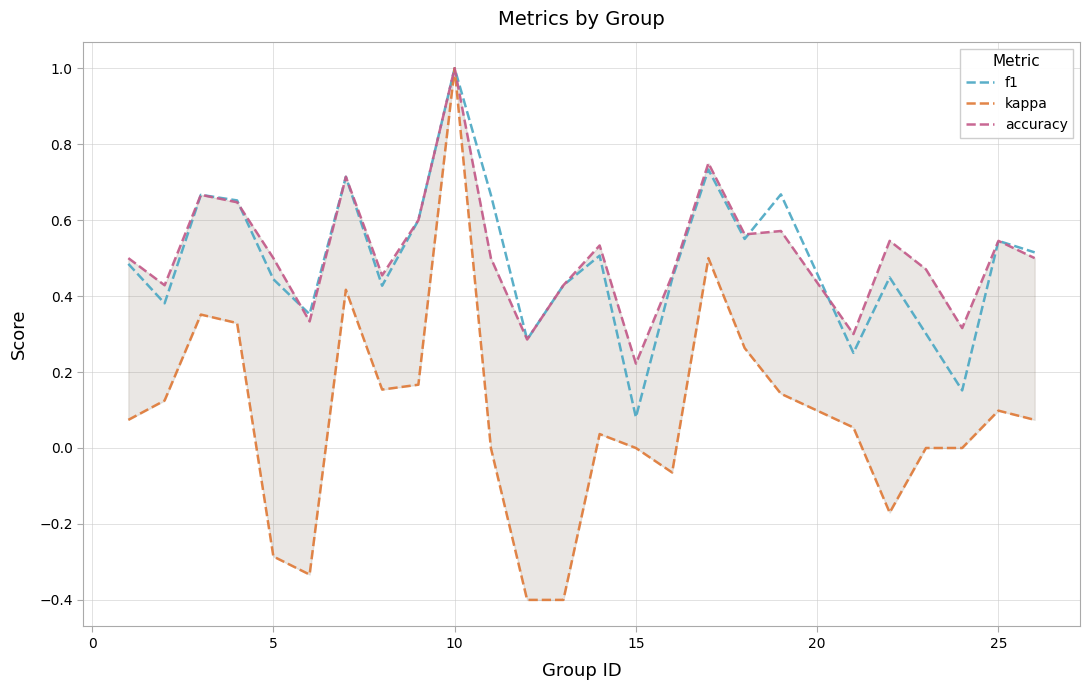

What is the highest value of the f1 series?

1.0